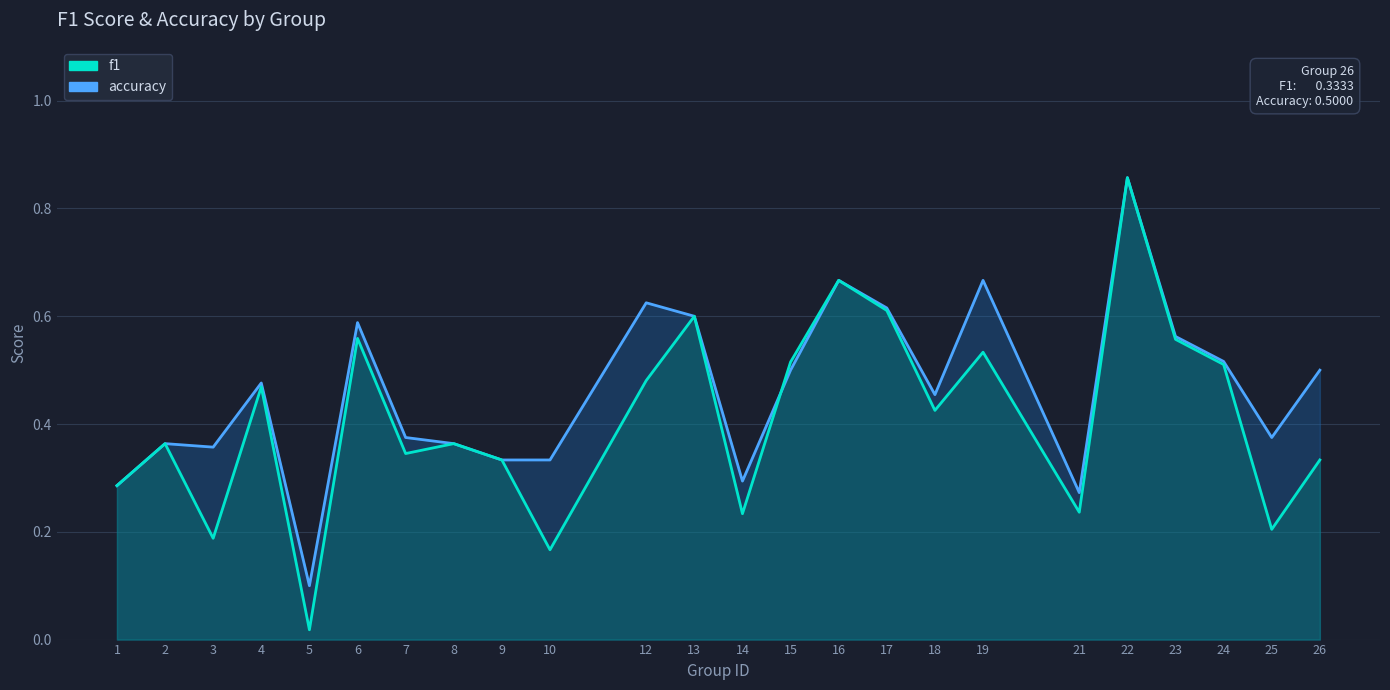

Between which two adjacent categories do f1 and accuracy first intersect?

14 and 15